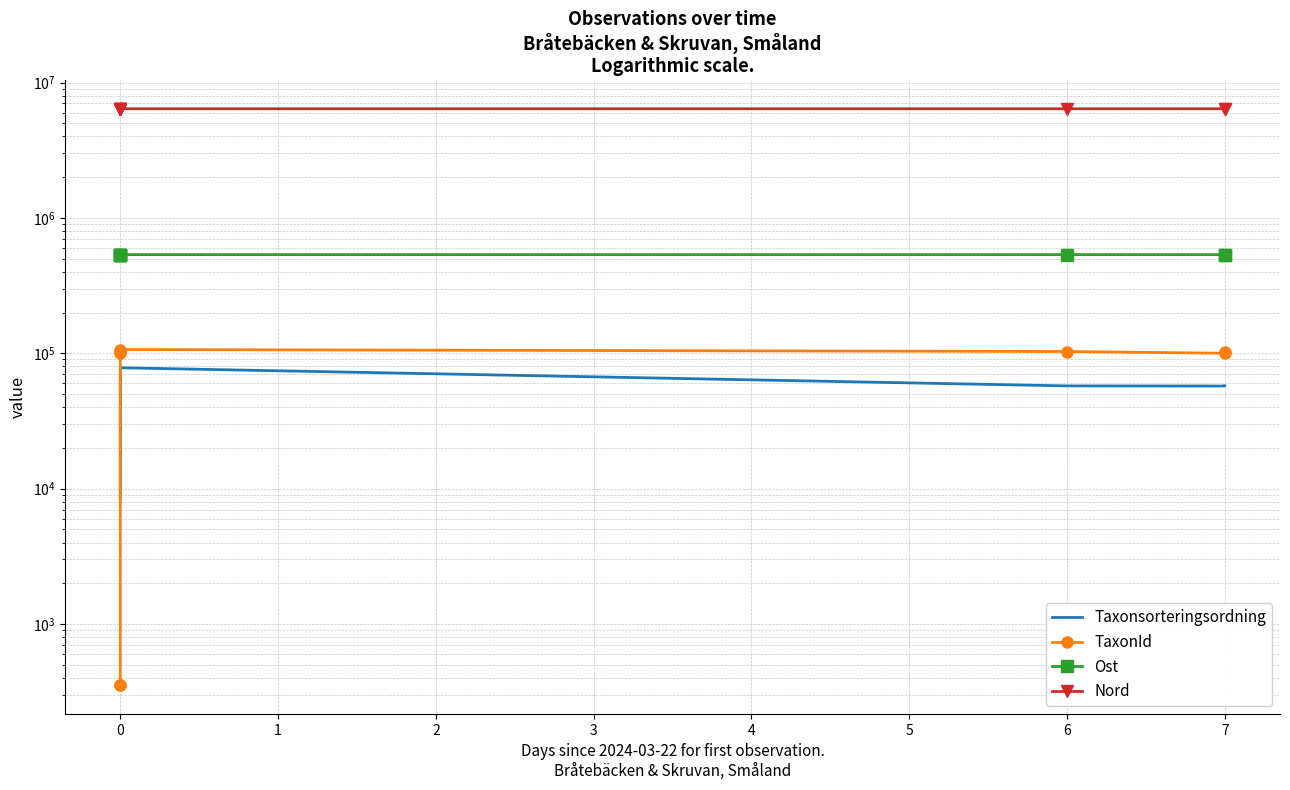

How many lines are shown in the chart?

4